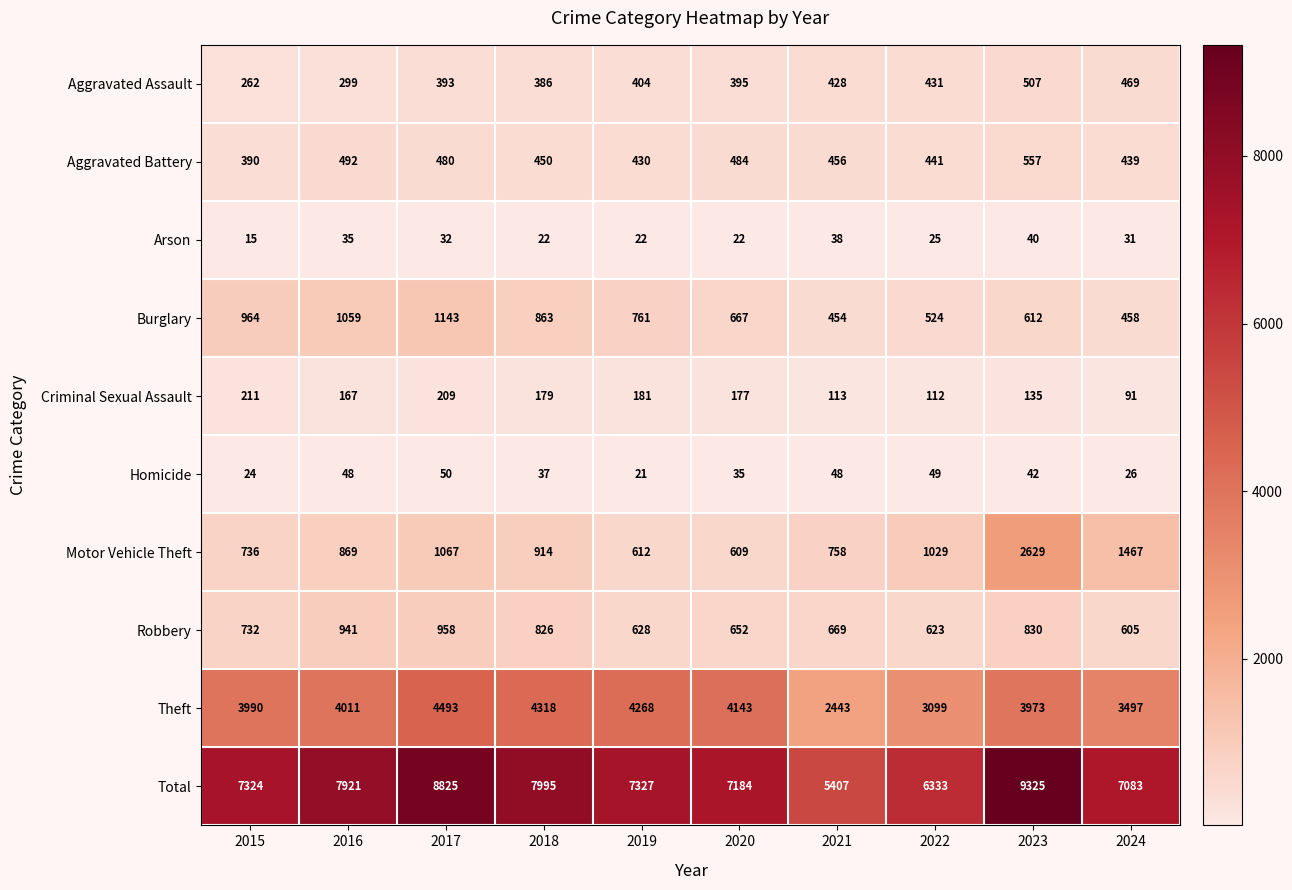

At how many categories does at least one series exceed 163?

10